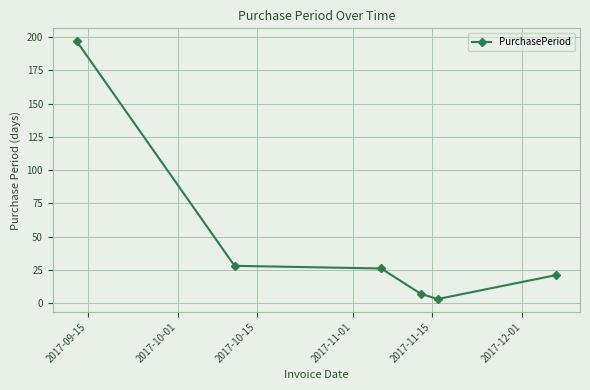

What is the difference between the second highest and minimum values?

25